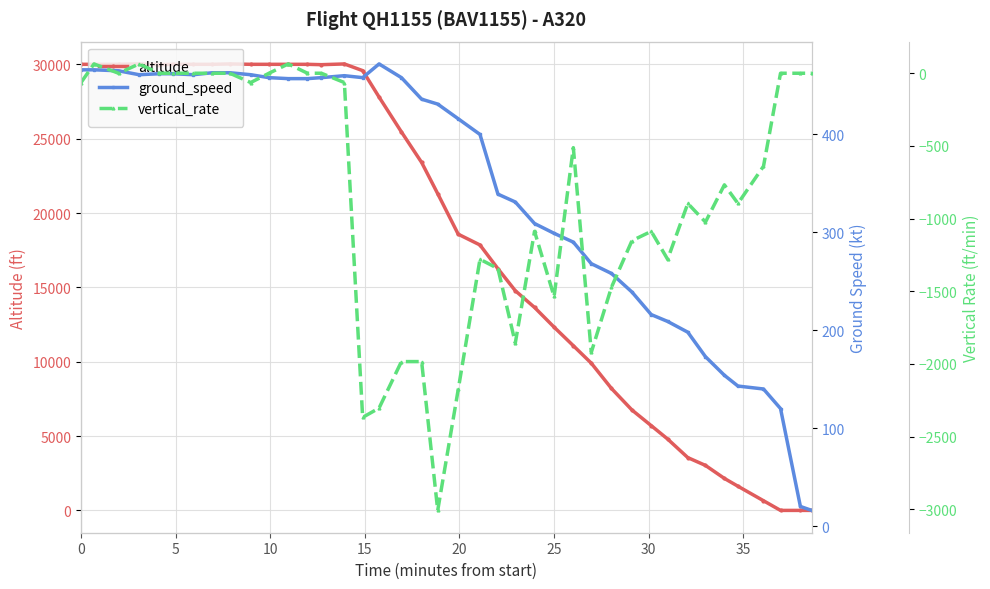

At how many categories does at least one series exceed 8308?

28